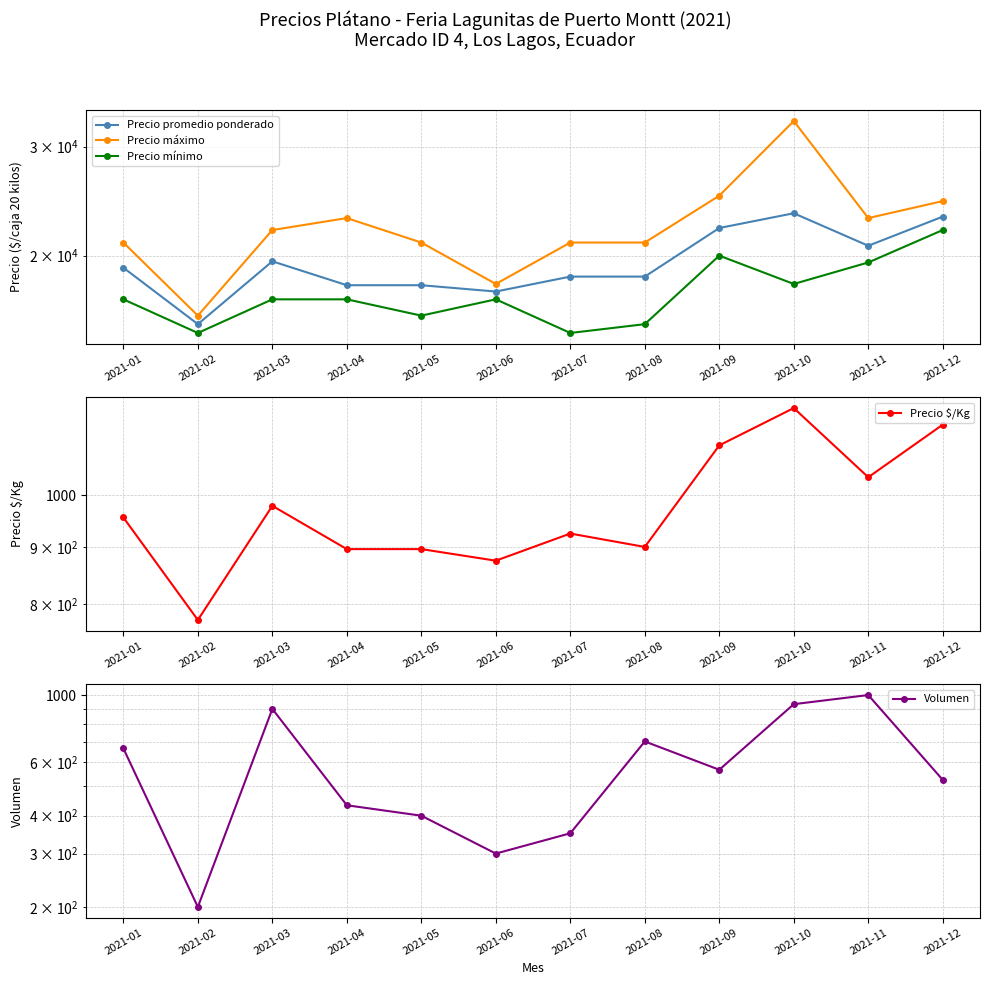

Rank the series at 2021-04 from lowest to highest value.

Volumen, Precio $/Kg, Precio mínimo, Precio promedio ponderado, Precio máximo